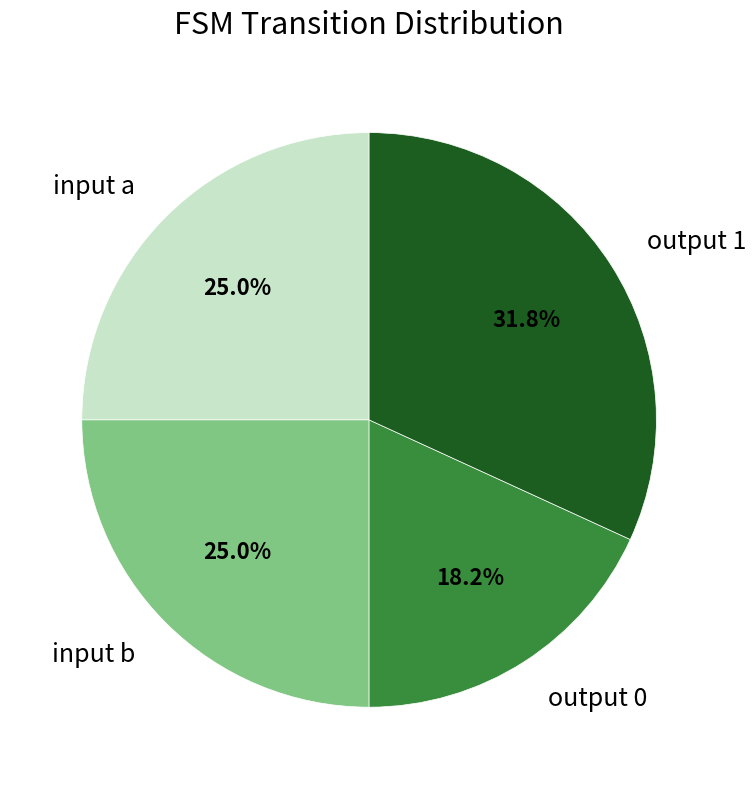

To the nearest percent, what portion does input b represent?

25%